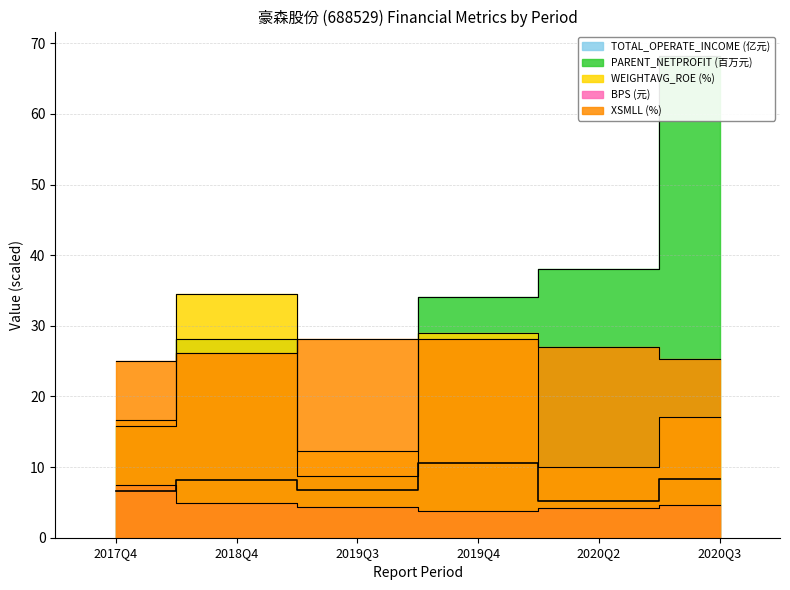

Reading left to right, list all the values displayed in this chart.

TOTAL_OPERATE_INCOME: 2017Q4=6.5	2018Q4=8.2	2019Q3=6.7	2019Q4=10.5	2020Q2=5.2	2020Q3=8.3
PARENT_NETPROFIT: 2017Q4=15.8	2018Q4=28.1	2019Q3=8.8	2019Q4=34.1	2020Q2=38.1	2020Q3=68.3
WEIGHTAVG_ROE: 2017Q4=16.7	2018Q4=34.5	2019Q3=12.3	2019Q4=29.0	2020Q2=10.0	2020Q3=17.1
BPS: 2017Q4=7.5	2018Q4=4.9	2019Q3=4.4	2019Q4=3.7	2020Q2=4.3	2020Q3=4.6
XSMLL: 2017Q4=25.0	2018Q4=26.2	2019Q3=28.2	2019Q4=28.1	2020Q2=27.0	2020Q3=25.3